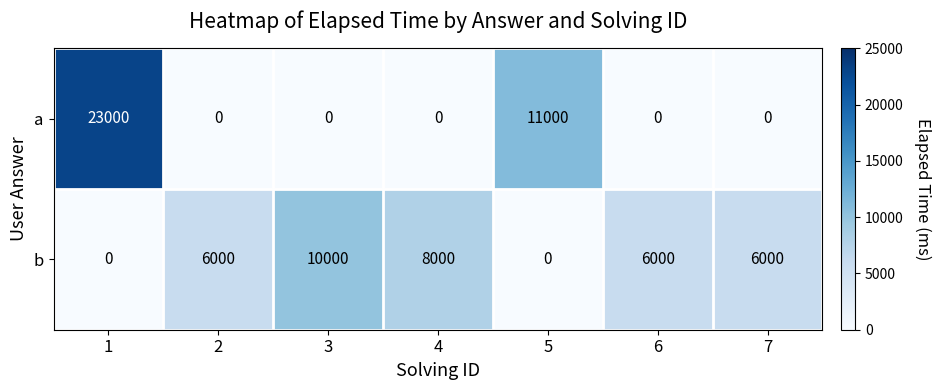

Read the b value at 7, to the nearest 10.

6000